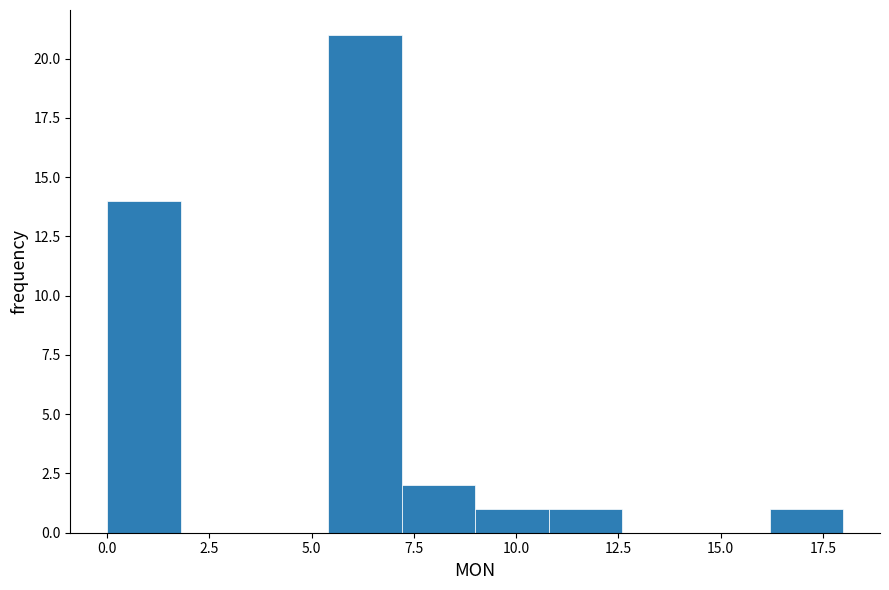

Around what value on the x-axis is the tallest bar? Give the approximate position of its centre, as read against the axis.

6.5